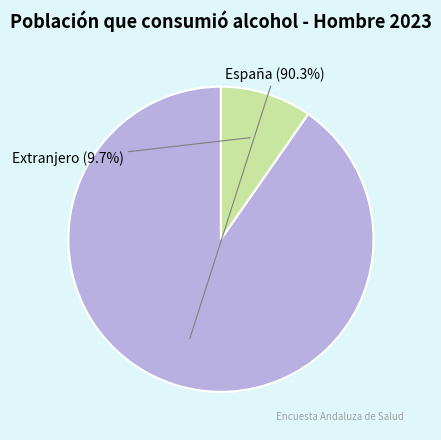

True or false: España accounts for 90% of the total.

True